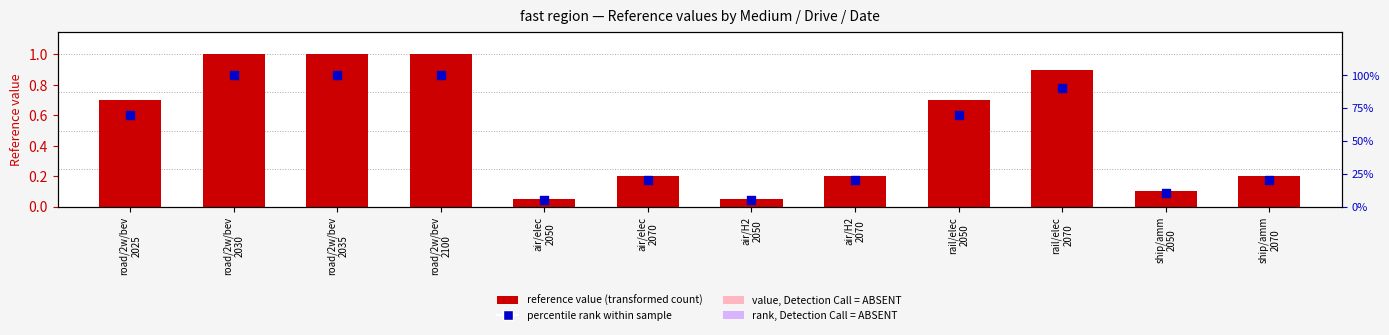

Which series has the widest spread of Y values?

Reference value